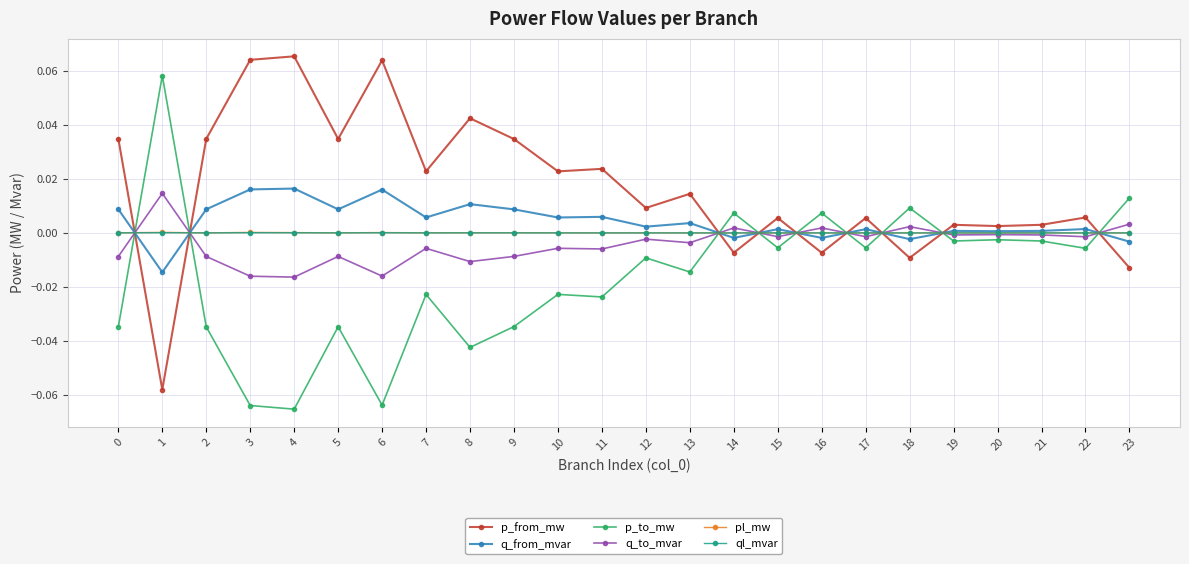

Where is the first local maximum for q_to_mvar?

1